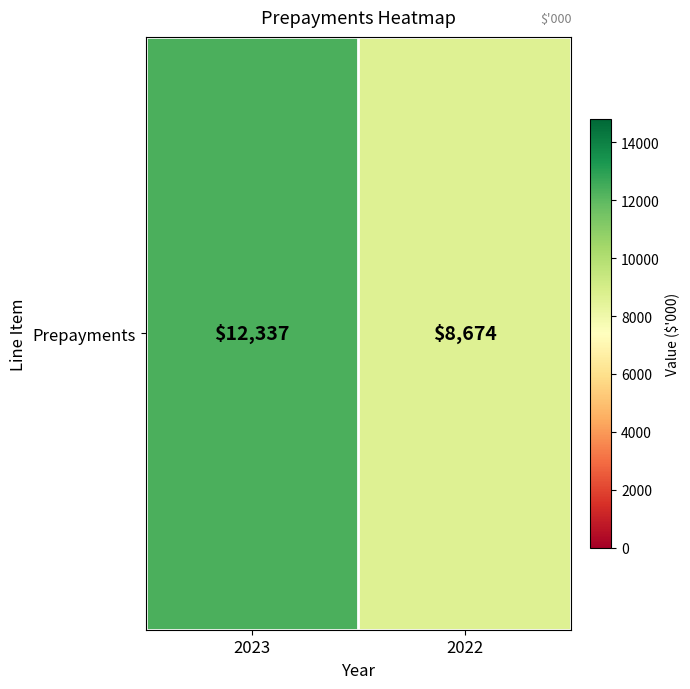

What is the maximum value shown in the chart?

12337